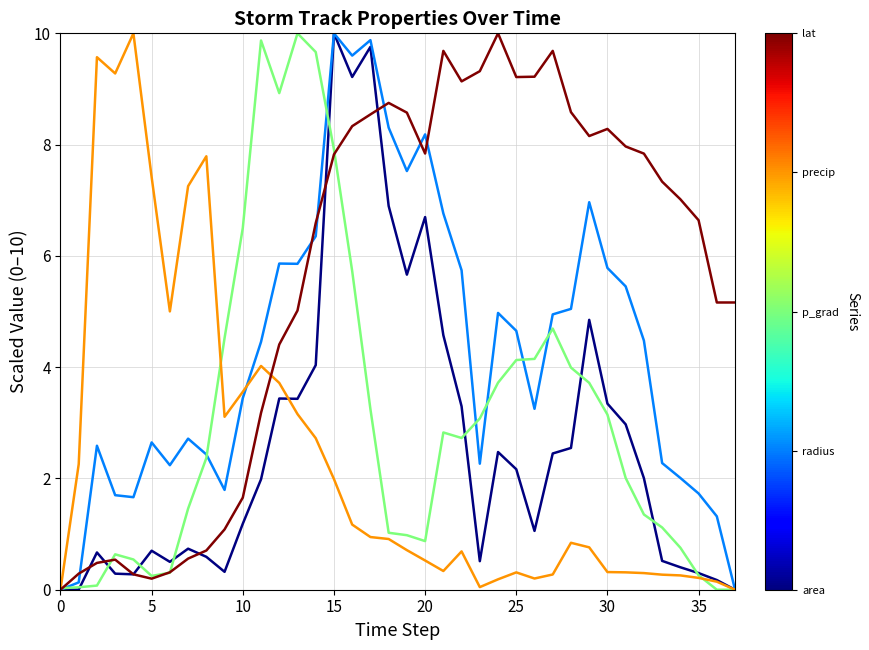

What is the greatest value displayed?

10.0